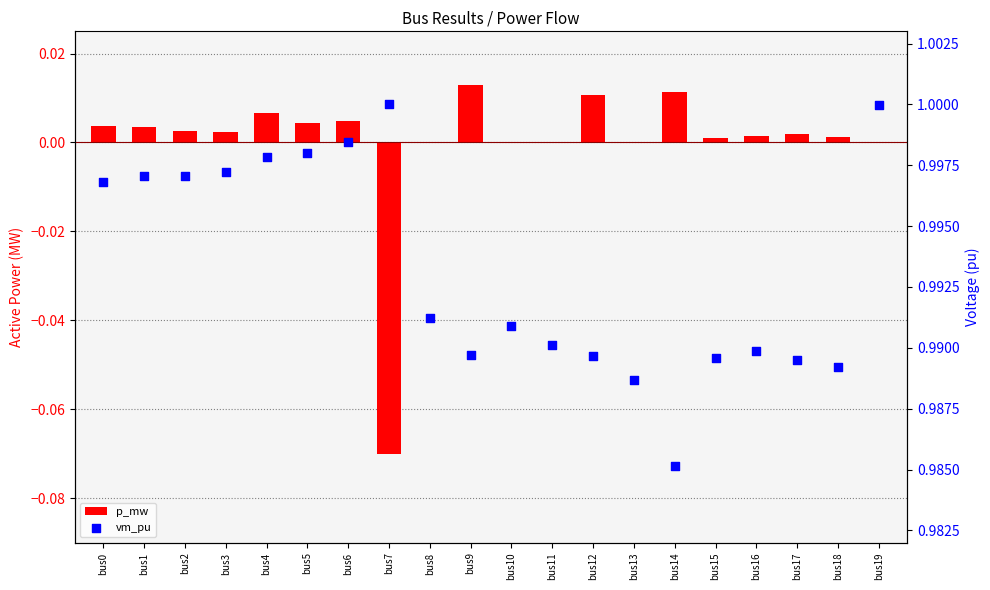

Which series has the largest total across all categories?

vm_pu